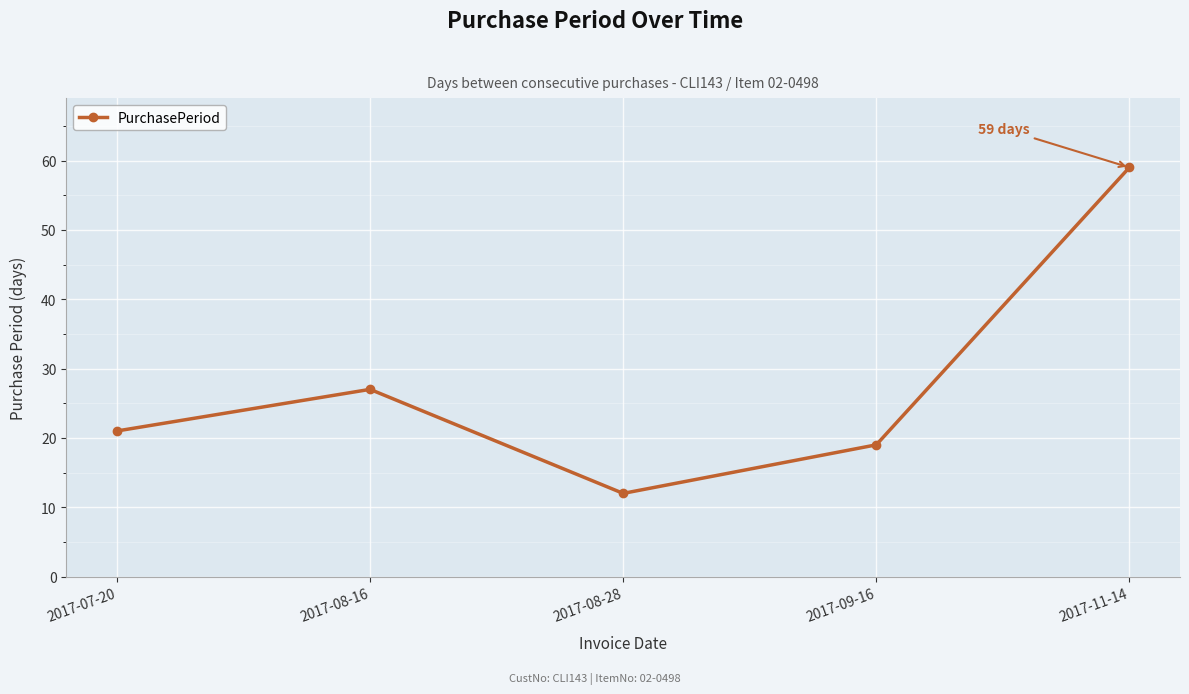

Reading left to right, transcribe all the data shown in this chart.

2017-07-20=21	2017-08-16=27	2017-08-28=12	2017-09-16=19	2017-11-14=59